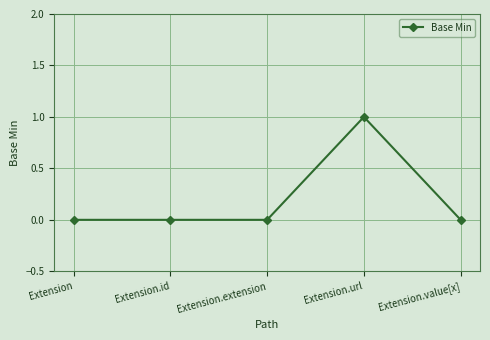

What is the label of the 2nd point from the left?

Extension.id